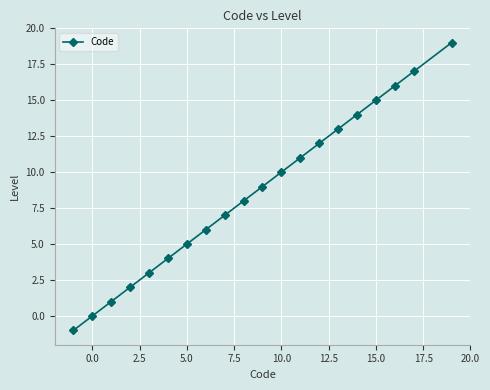

What is the average value?

9